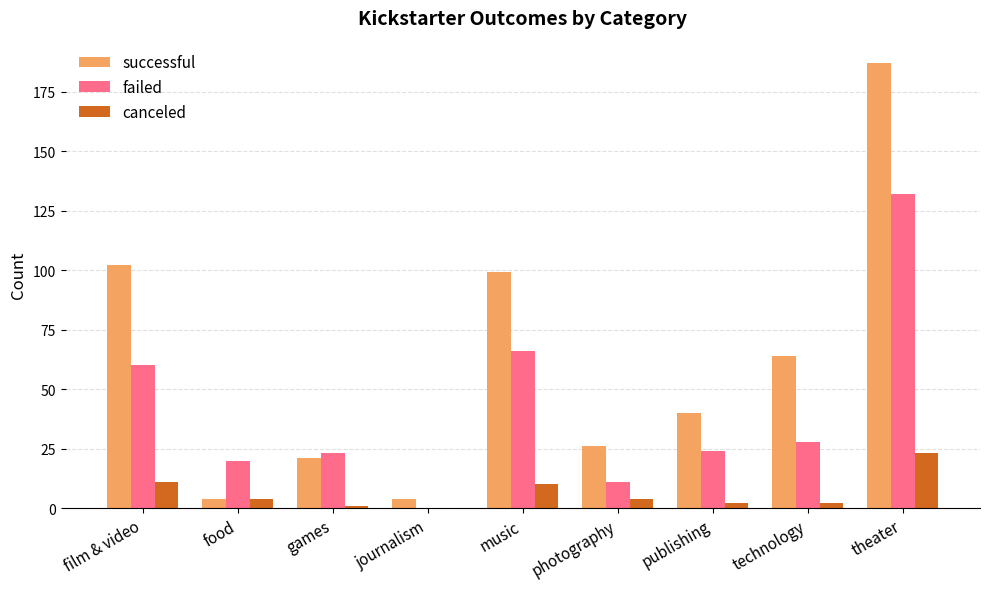

What is the spread (max minus min) of values at theater?

164